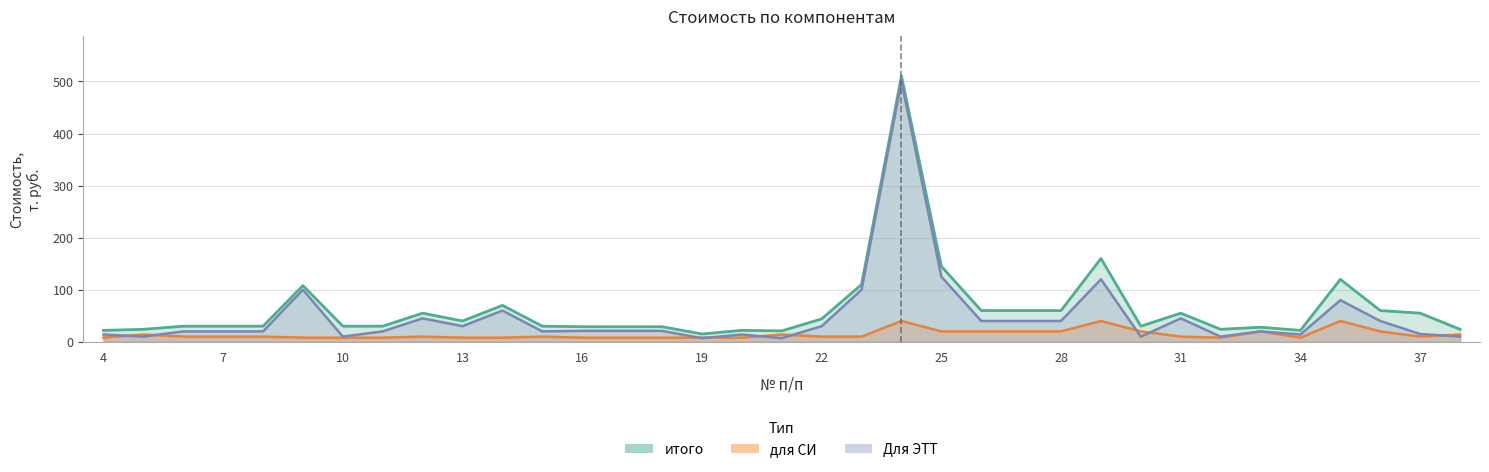

Which category has the highest value across all series?

24